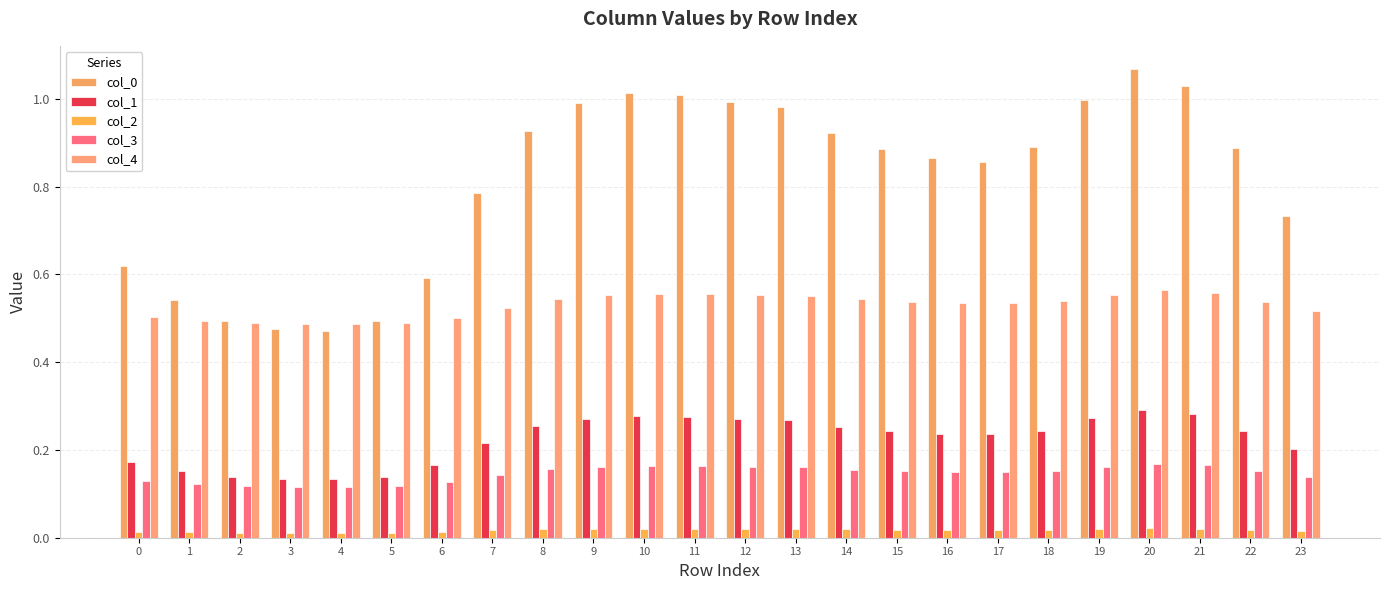

Rank the categories by col_3 value from highest to lowest.

20, 21, 10, 11, 19, 12, 9, 13, 8, 14, 18, 22, 15, 16, 17, 7, 23, 0, 6, 1, 2, 5, 3, 4